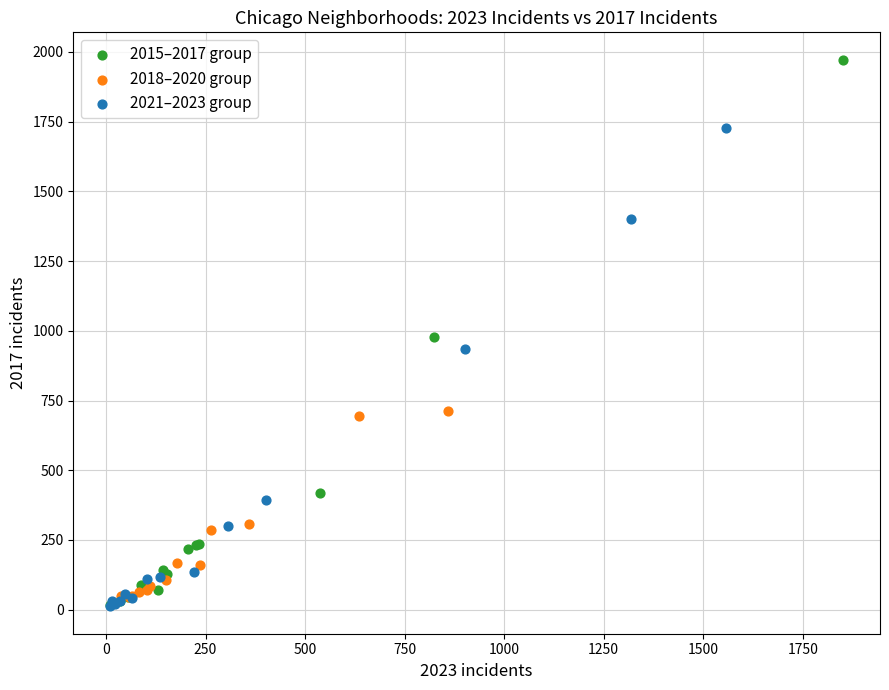

Which series contains the highest Y value?

2015–2017 group